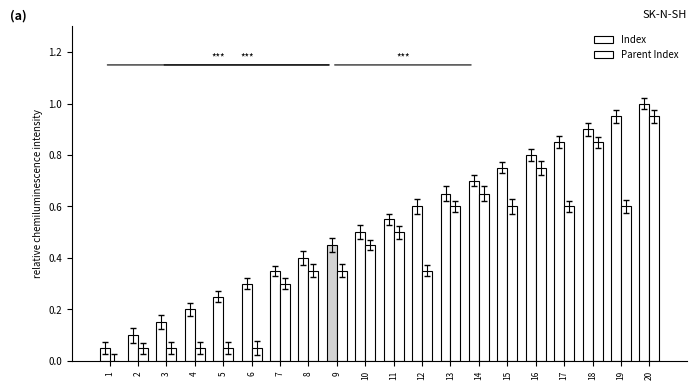

Which series changed the most between 12 and 18?

Parent Index